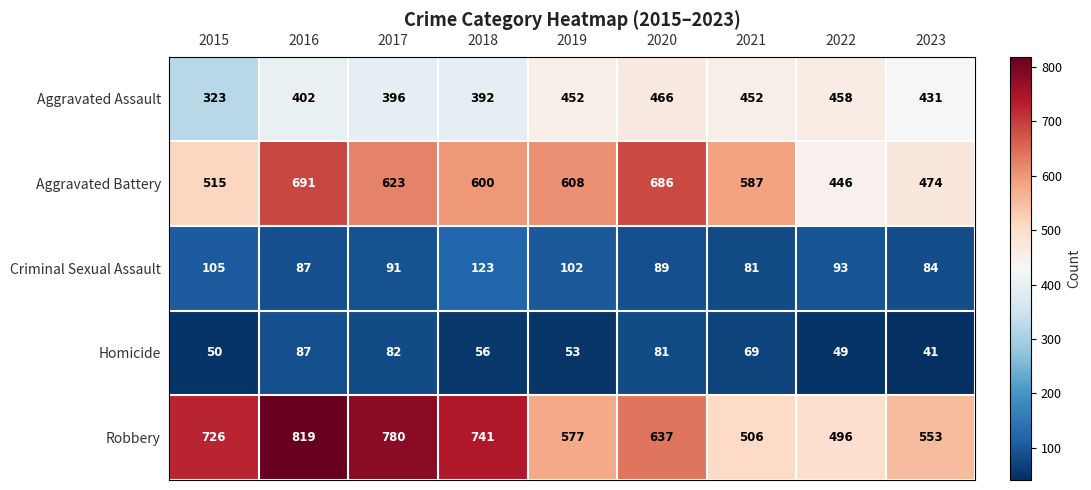

At which label is Robbery closest to 657?

2020